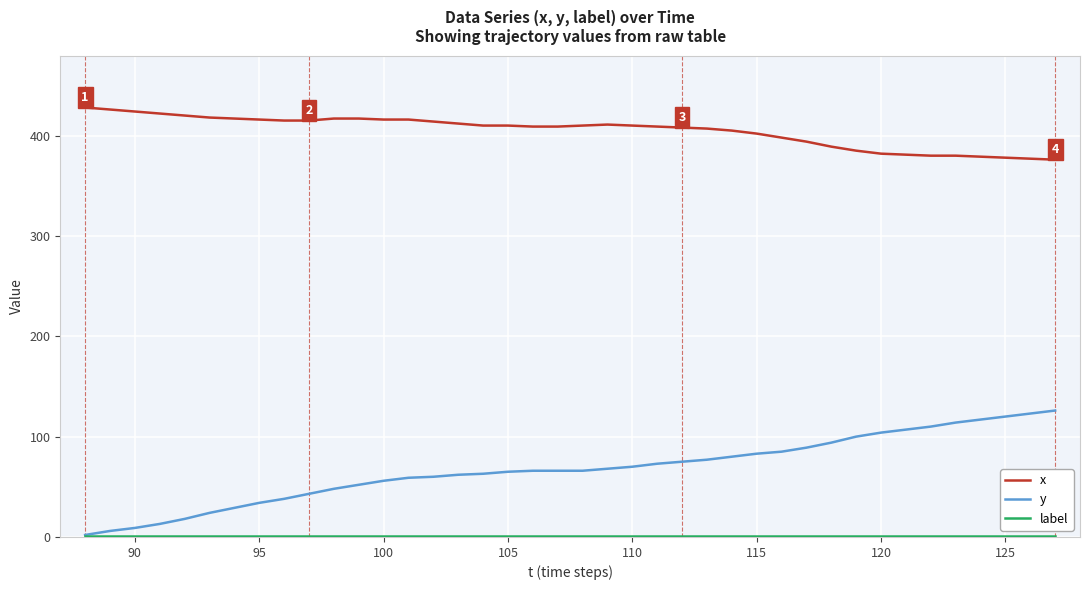

Is this an area chart (filled region under the line)?

No